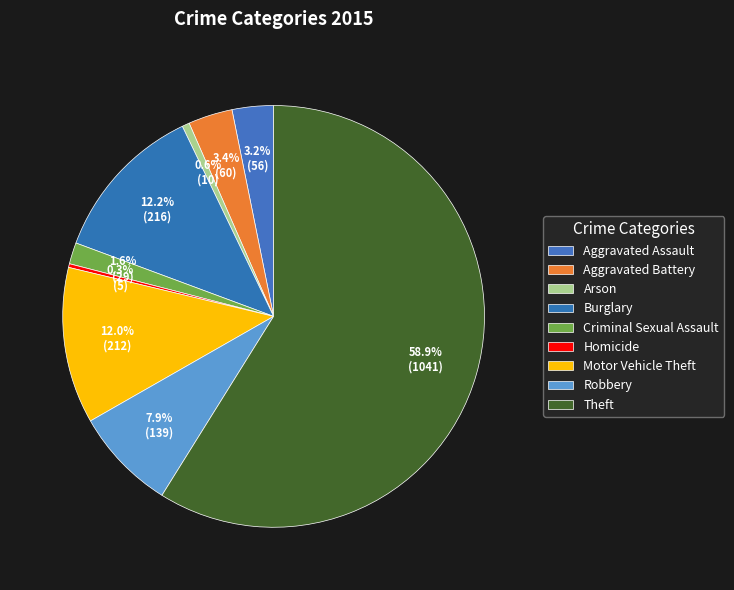

Does Theft account for over 50% of the chart?

Yes